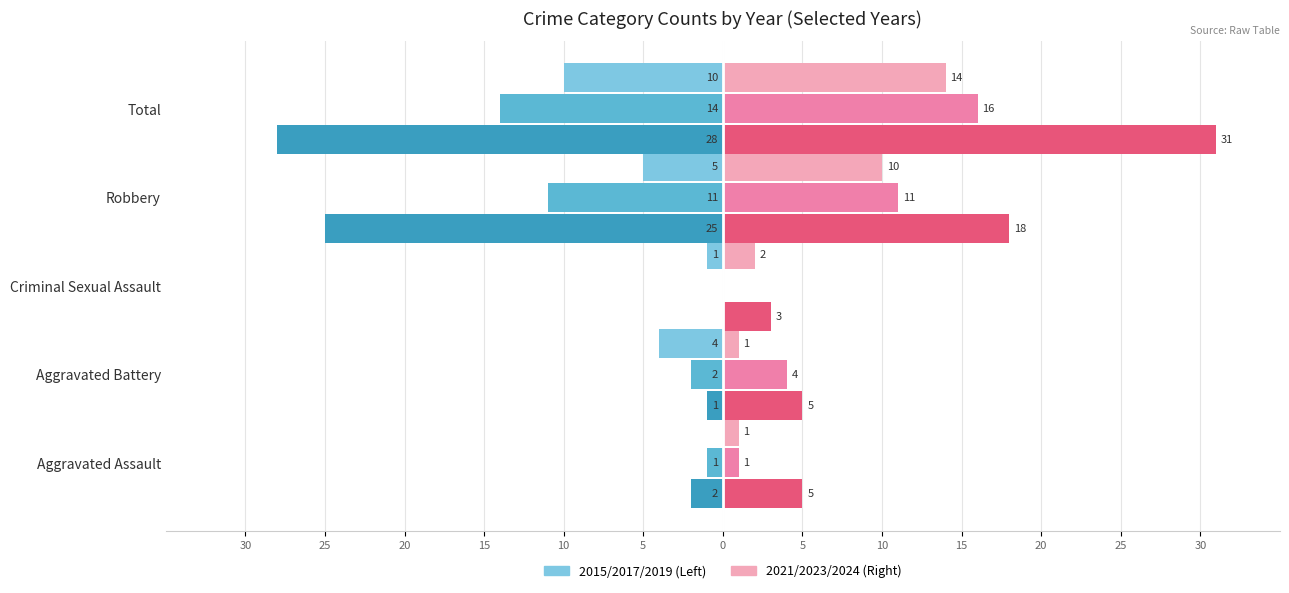

At which category is the sum across all series the highest?

Total